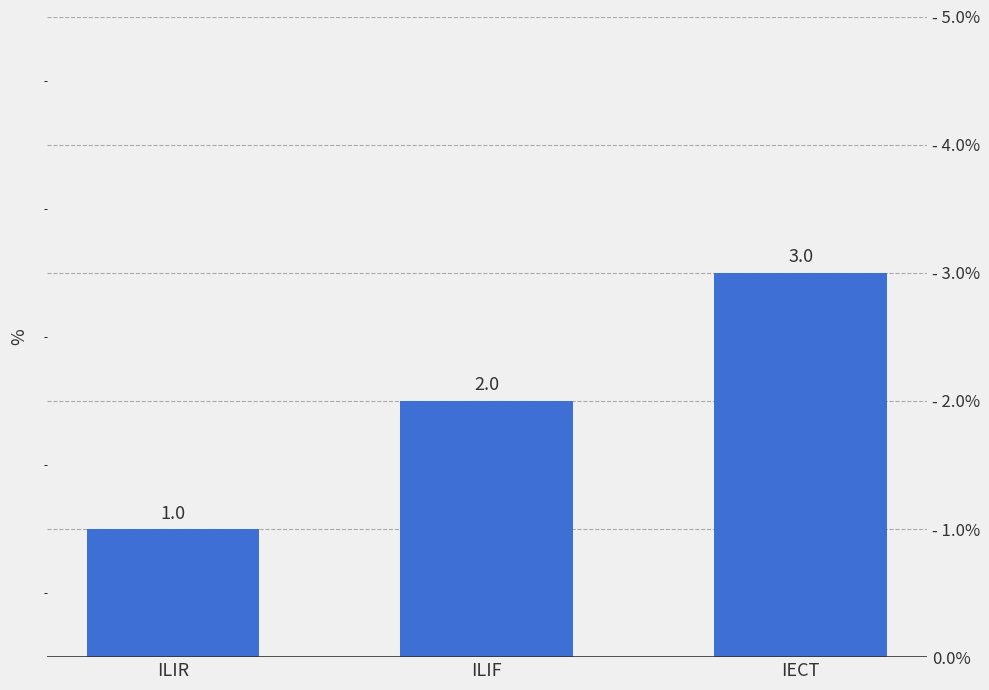

What is the approximate value at IECT?

3